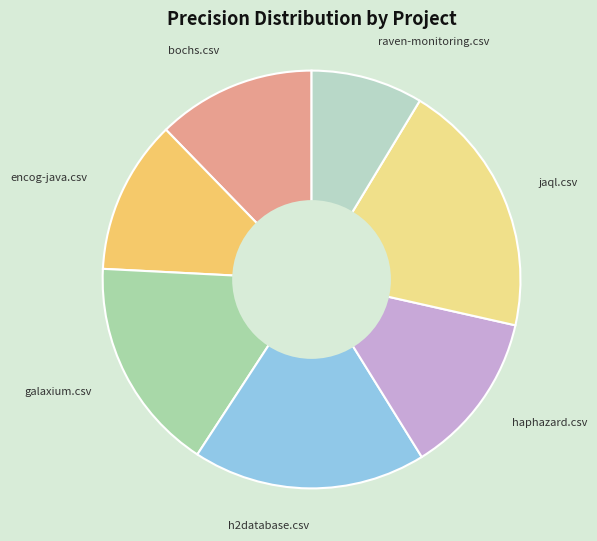

Which category has the biggest portion of the pie?

jaql.csv